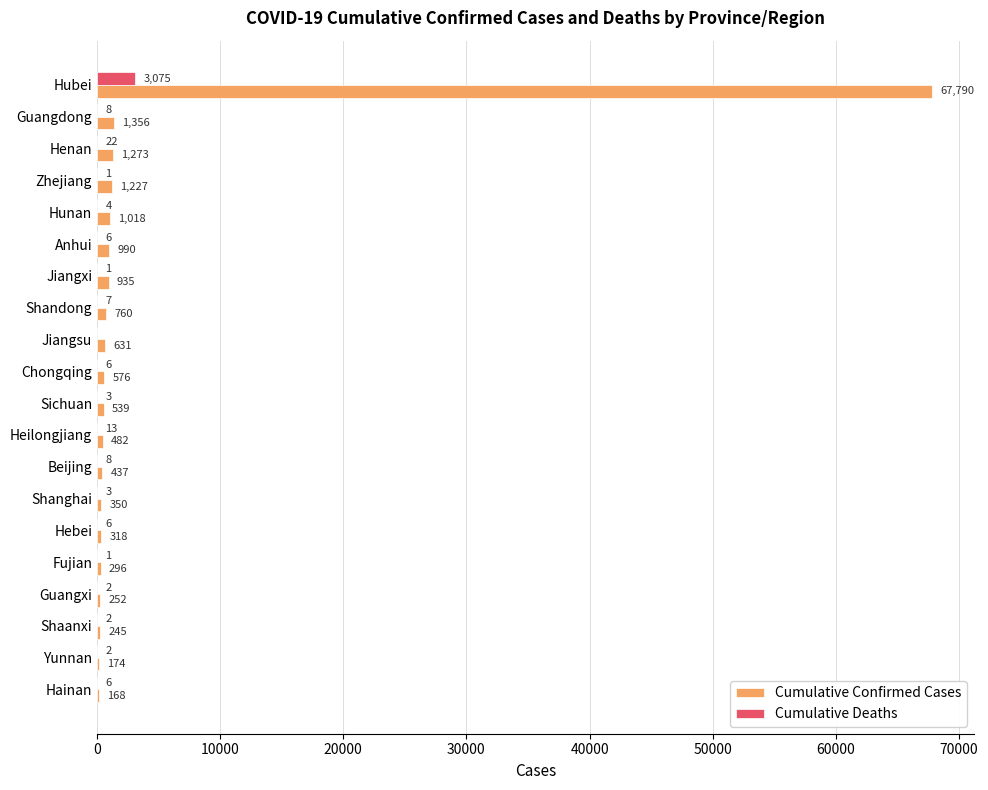

Which series changed the most between Jiangxi and Shaanxi?

Cumulative Confirmed Cases